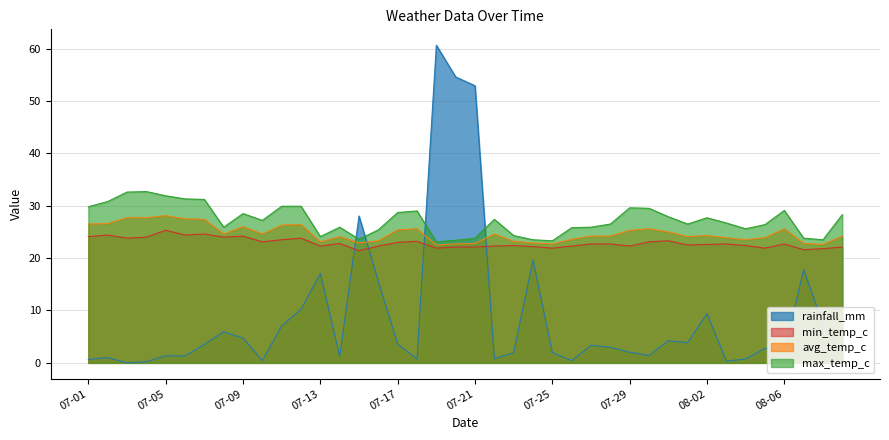

Rank the series at 2024-08-01 from highest to lowest value.

max_temp_c, avg_temp_c, min_temp_c, rainfall_mm